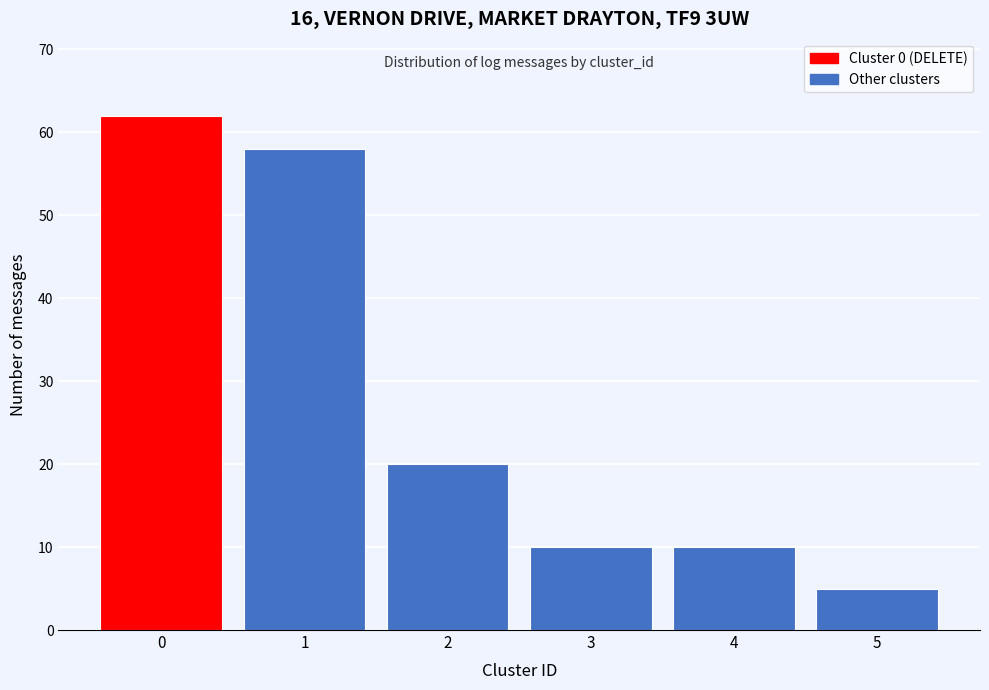

Reading left to right, extract all data points from this chart.

0=62	1=58	2=20	3=10	4=10	5=5